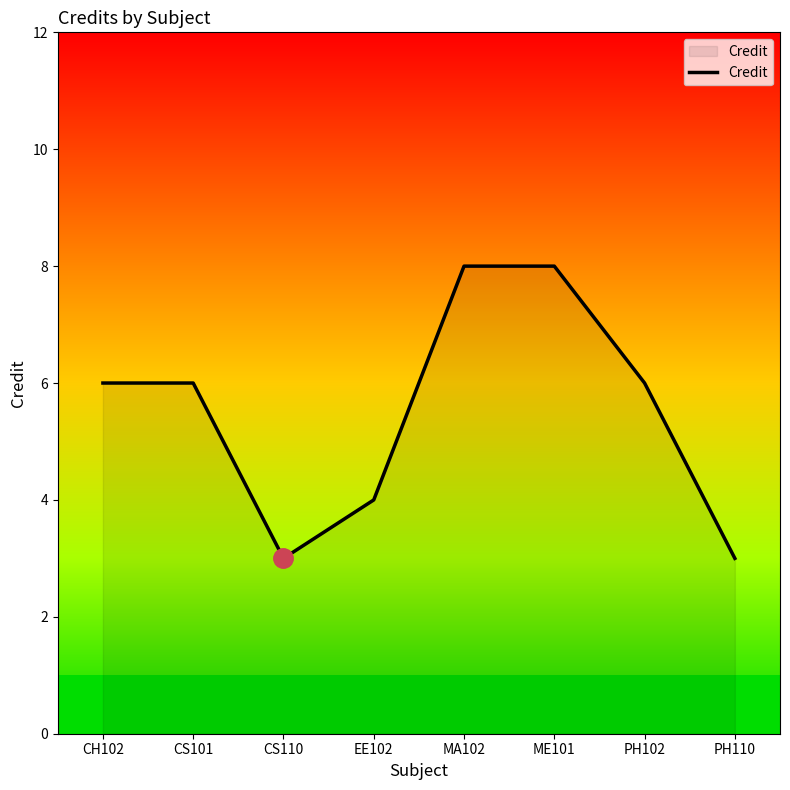

What is the difference between the maximum and minimum values?

5